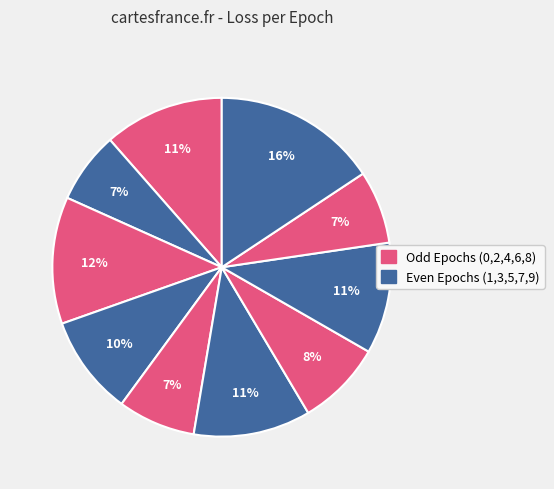

How many segments does this pie chart have?

10